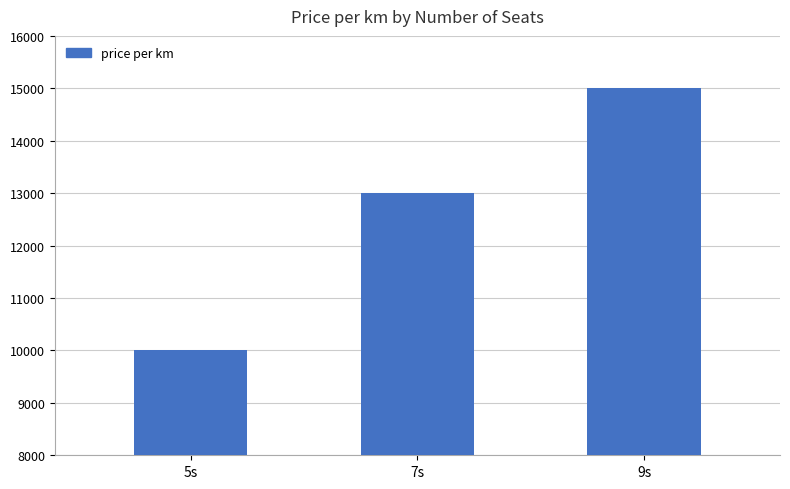

The chart shows a value of 2851 at 7s. True or false?

False